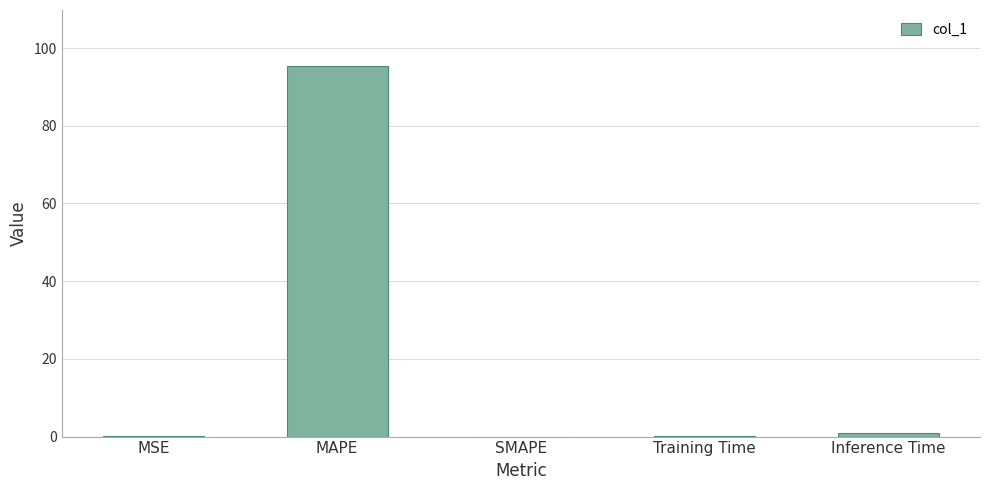

At which category does the chart reach its peak across all series?

MAPE